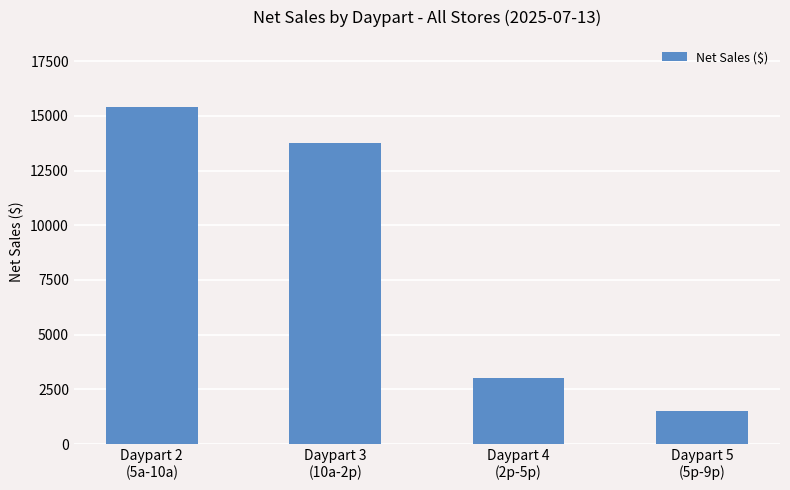

True or false: the data shows 15393.4 at Daypart 2
(5a-10a).

True